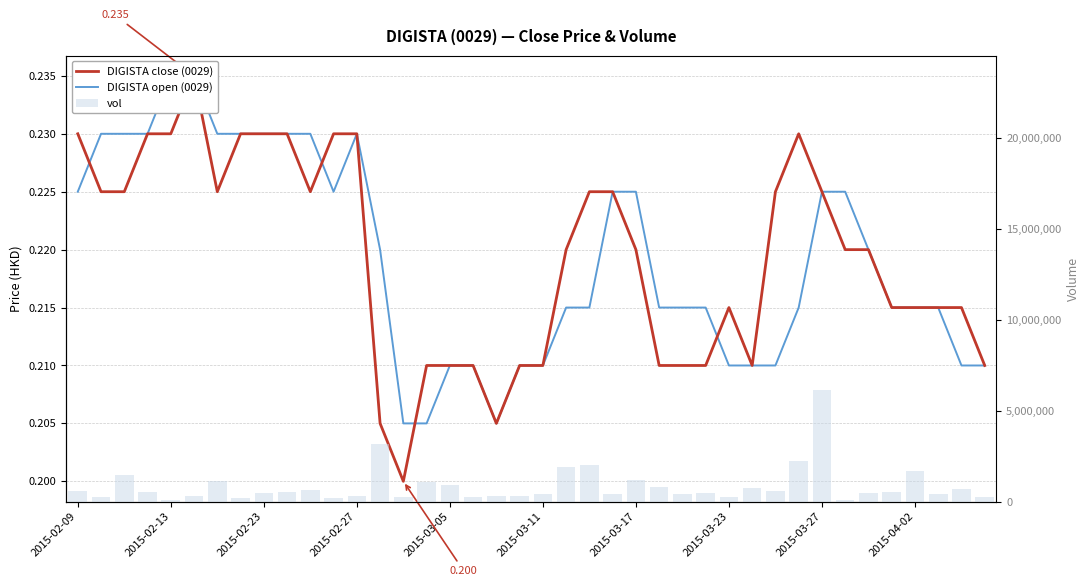

Which series has the largest total across all categories?

vol